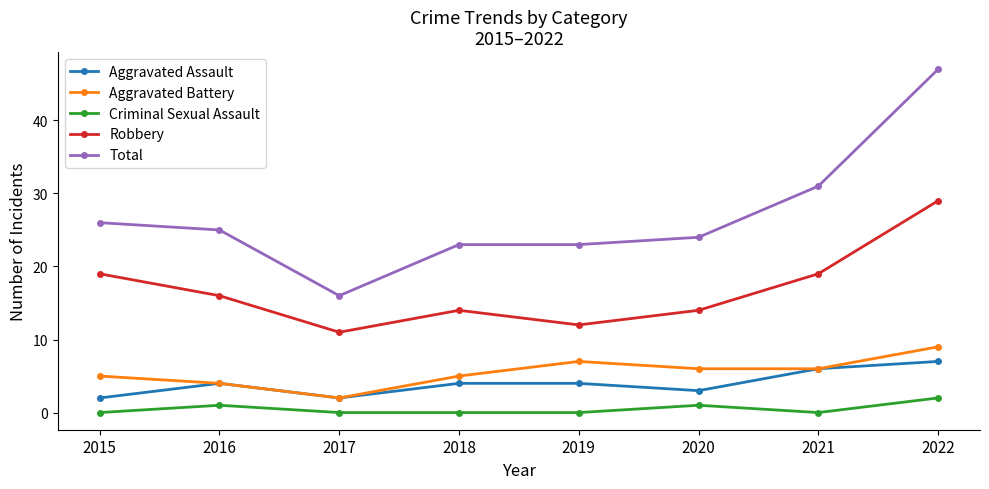

Does the chart display data point markers on the line(s)?

Yes